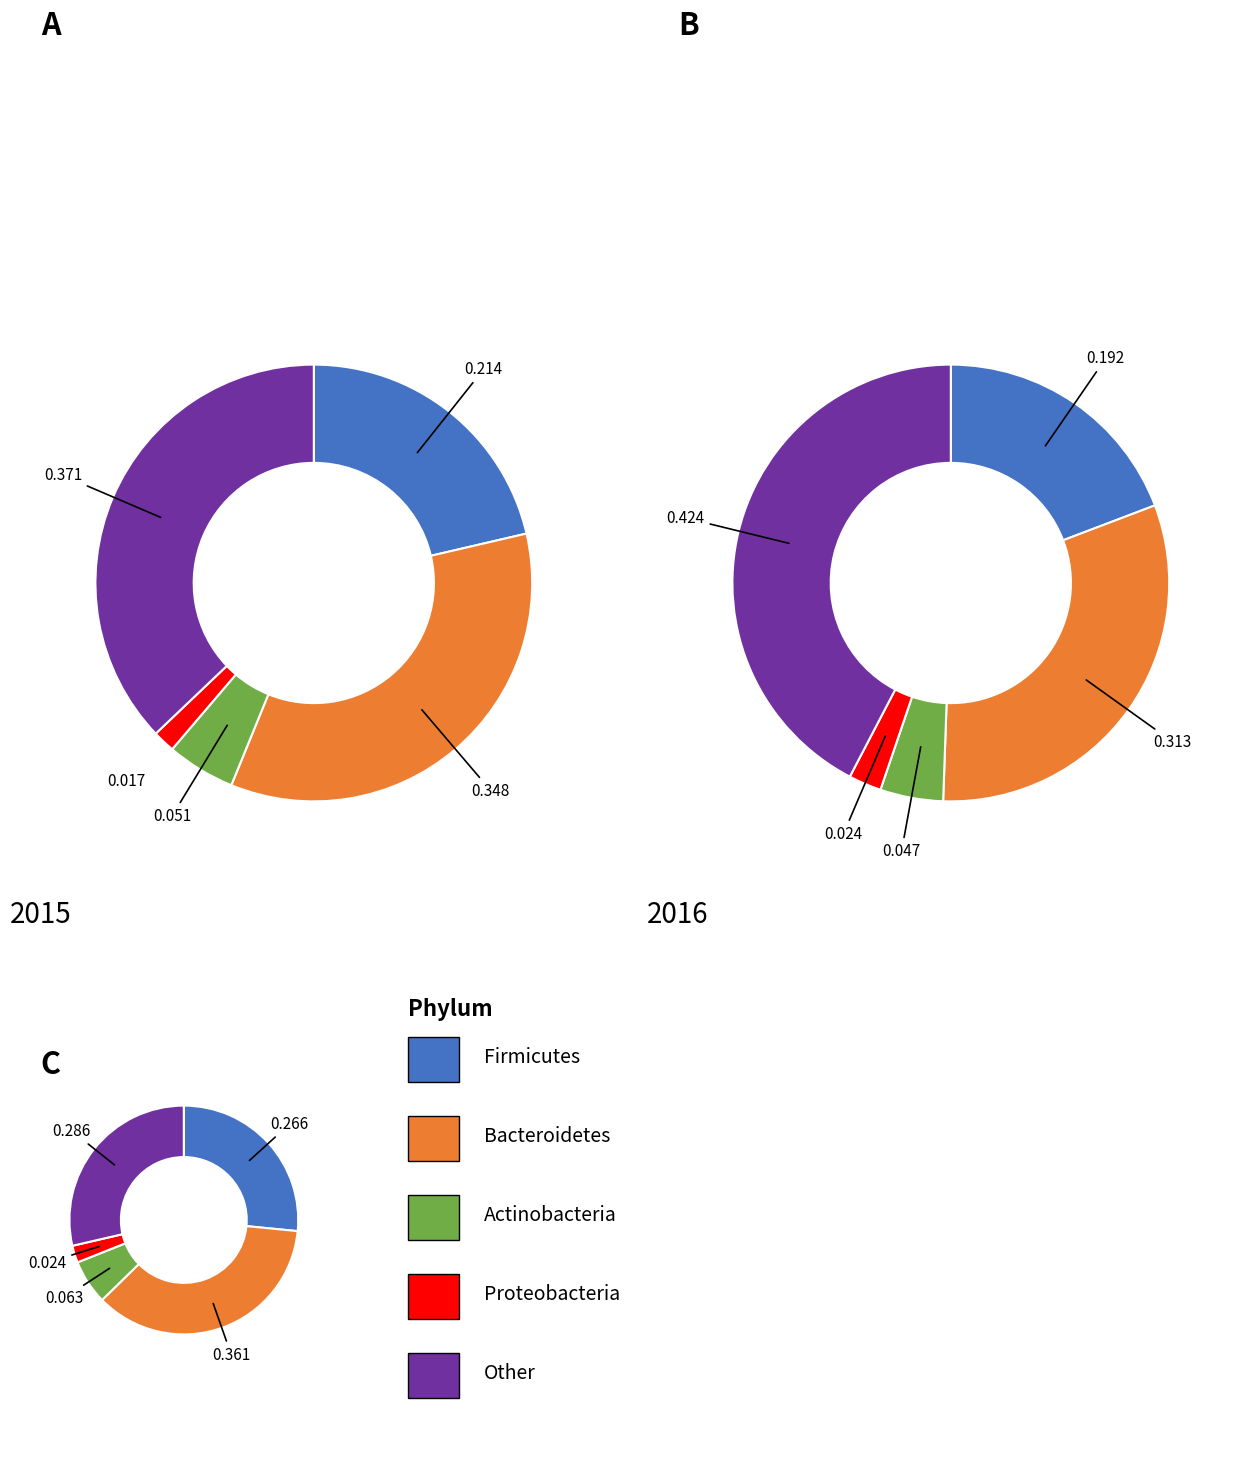

Is there any slice that represents more than half of the pie?

No